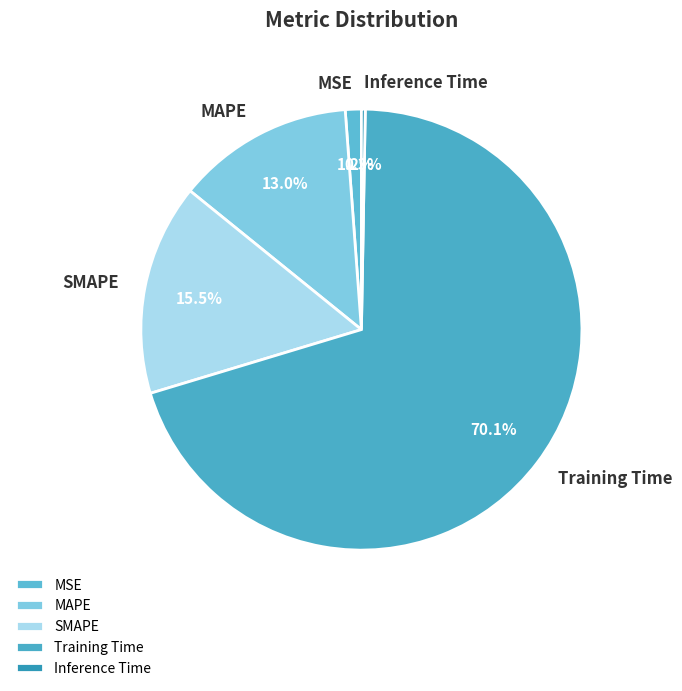

Which slice is the largest?

Training Time